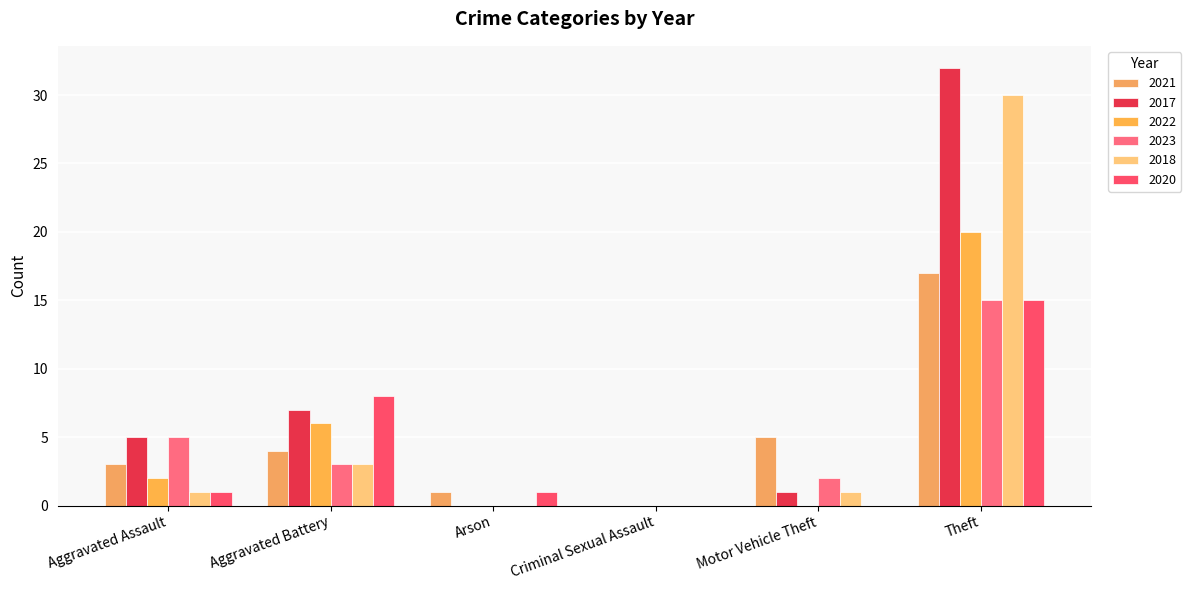

Which series has the widest spread of values?

2017